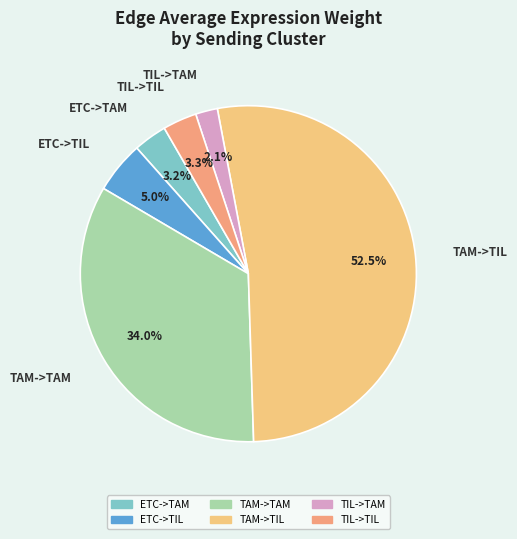

How many segments does this pie chart have?

6